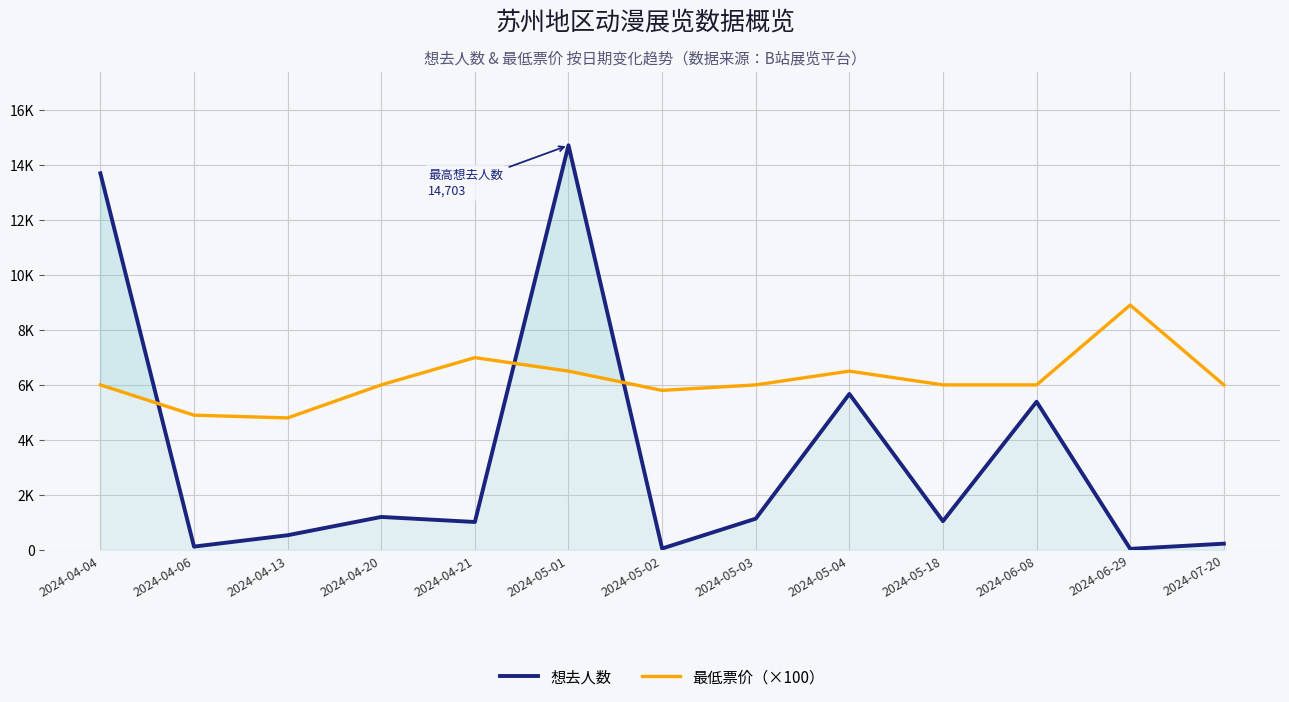

How many interior local peaks does the 最低票价（×100） series have?

3